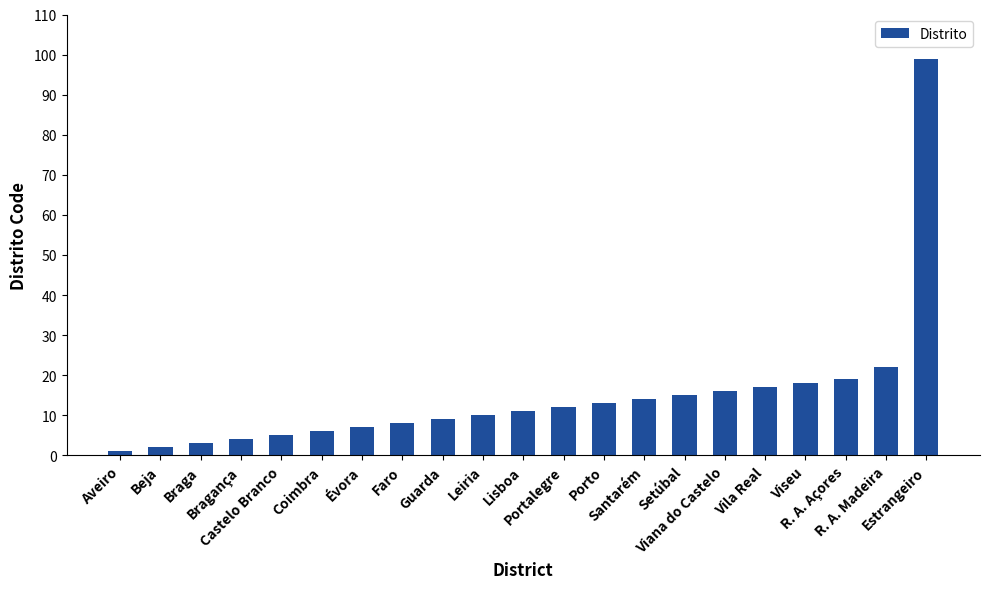

What is the label of the 8th bar from the left?

Faro